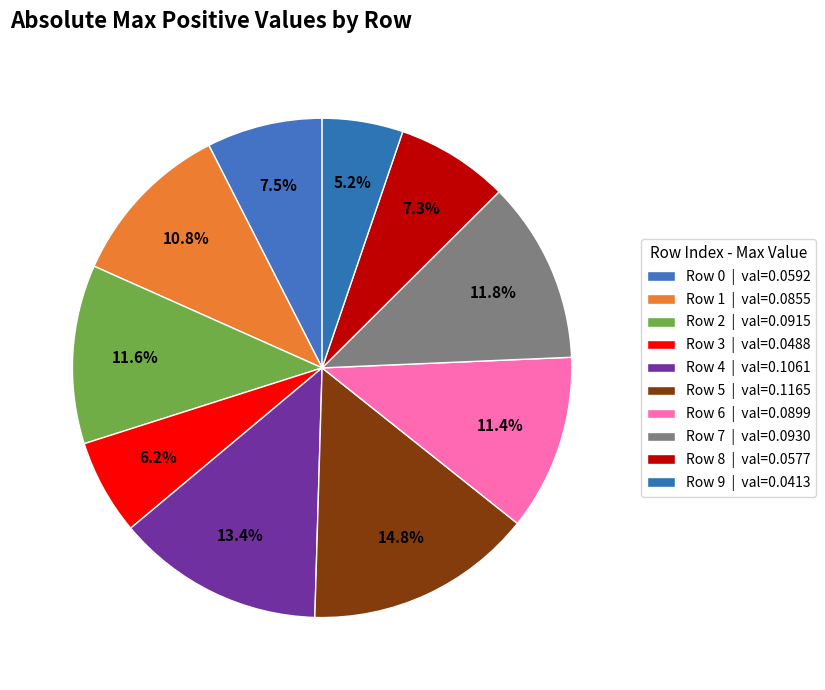

Between Row 3 and Row 8, which is larger?

Row 8